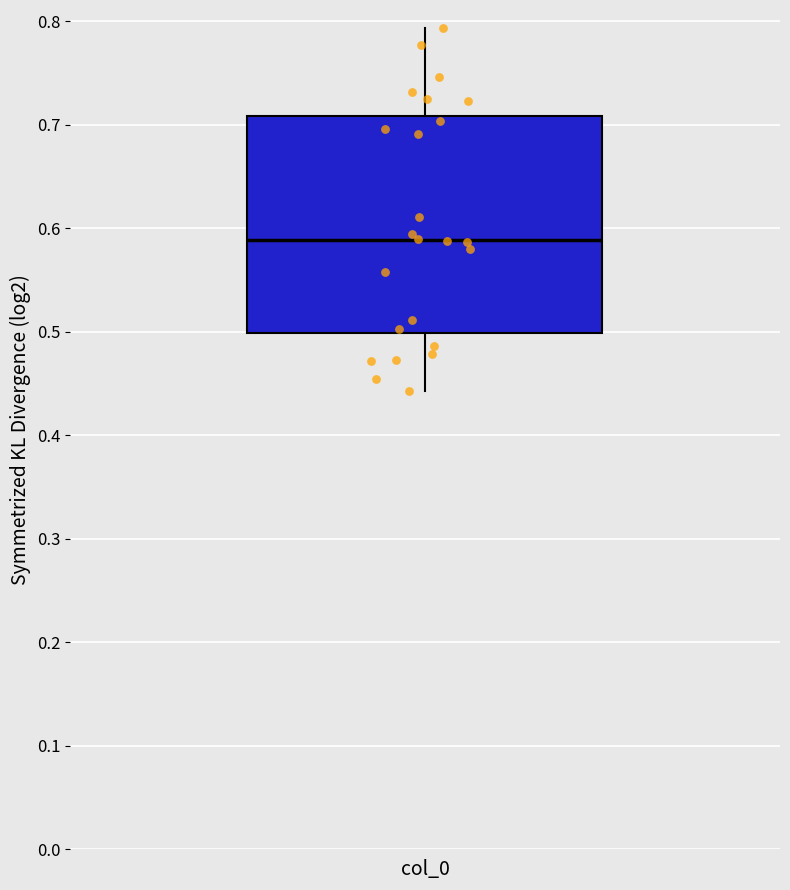

Where does the median line of the box for col_0 sit on the y-axis? The values are not printed on the chart, so give them approximately, as read against the axis.

0.59